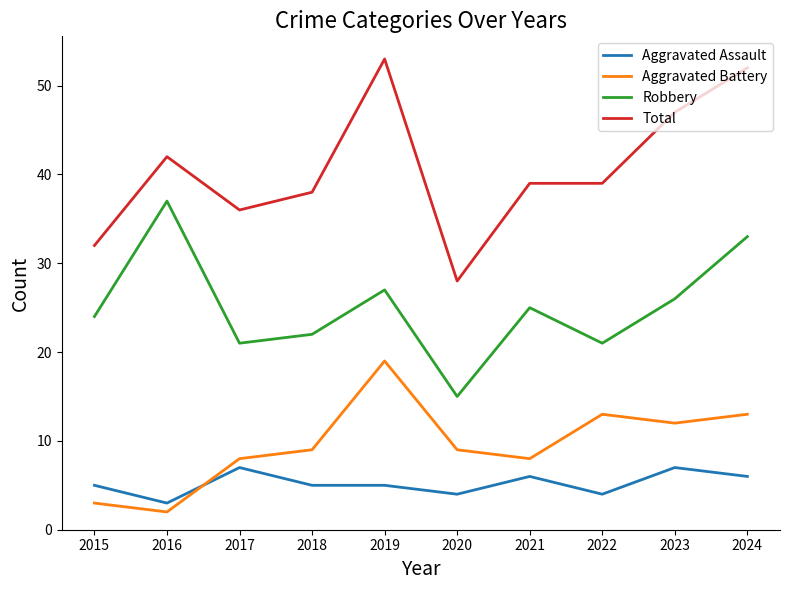

What is the total value across all series at 2015?

64